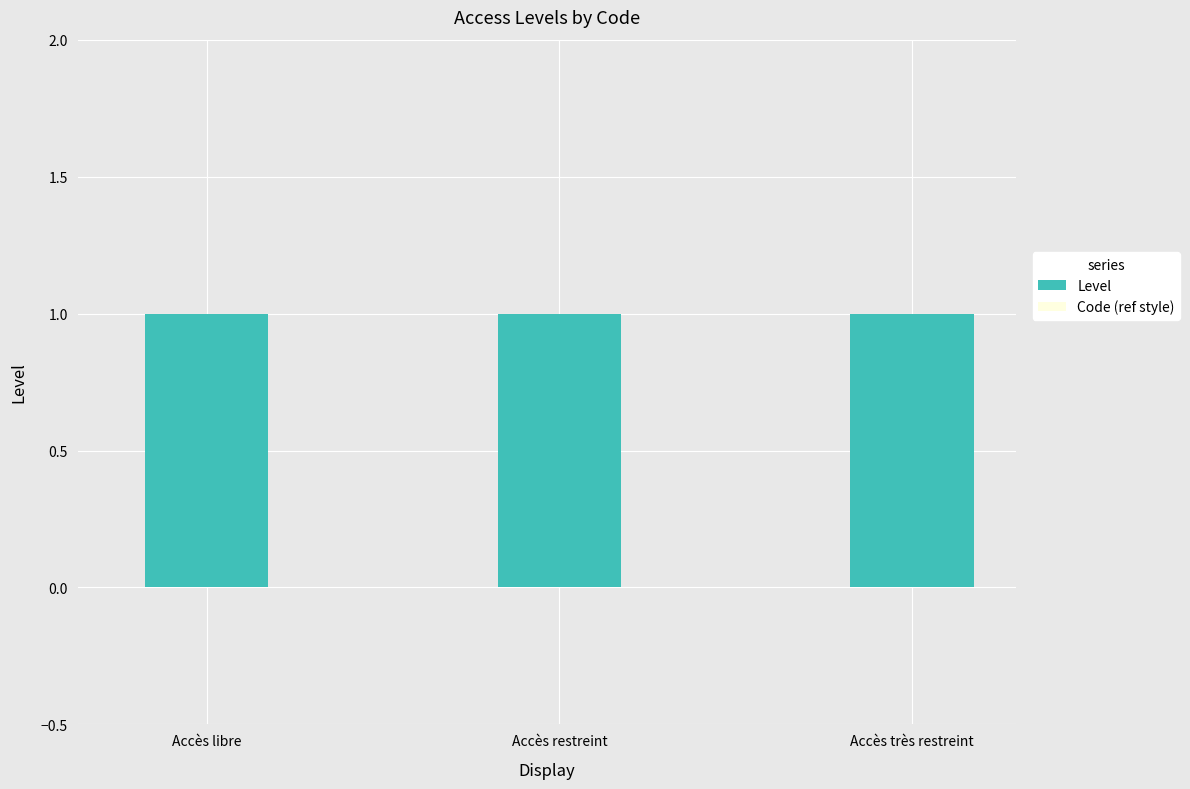

Which series has the largest total across all categories?

Level